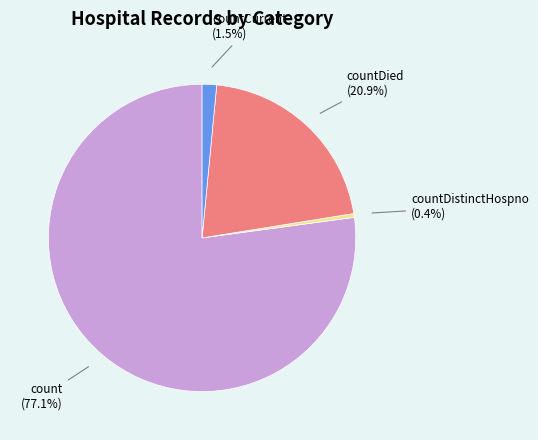

How many slices are in this pie chart?

4